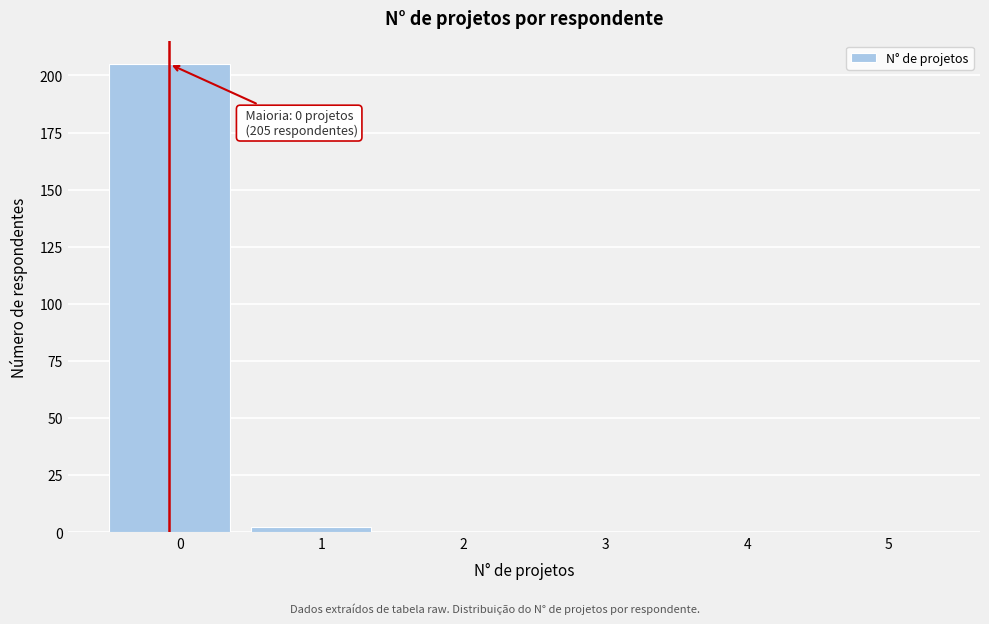

Reading right to left, list all the values displayed in this chart.

5=0	4=0	3=0	2=0	1=2	0=205